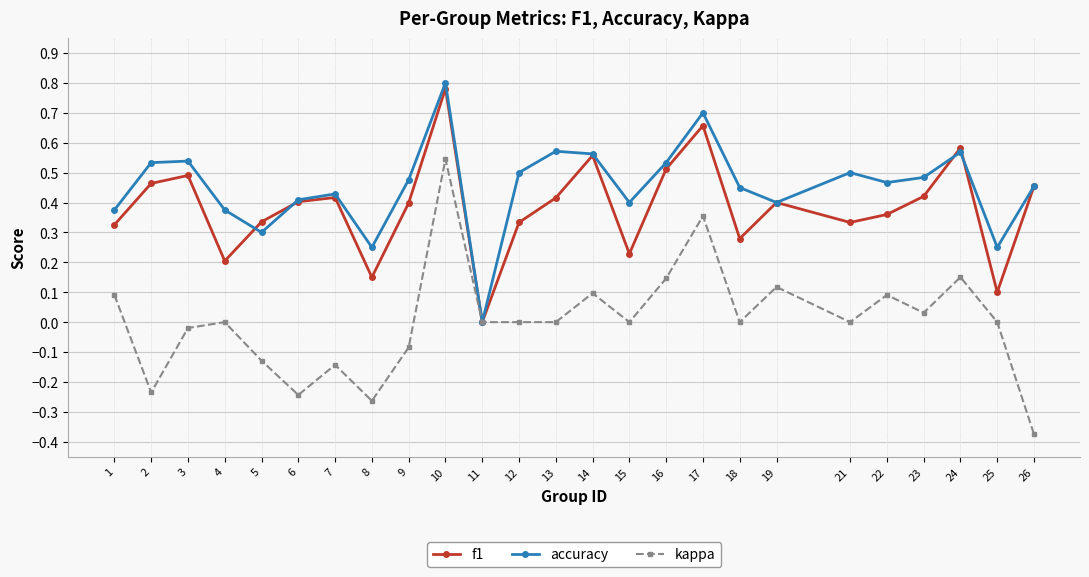

Which series has the largest range (max minus min)?

kappa